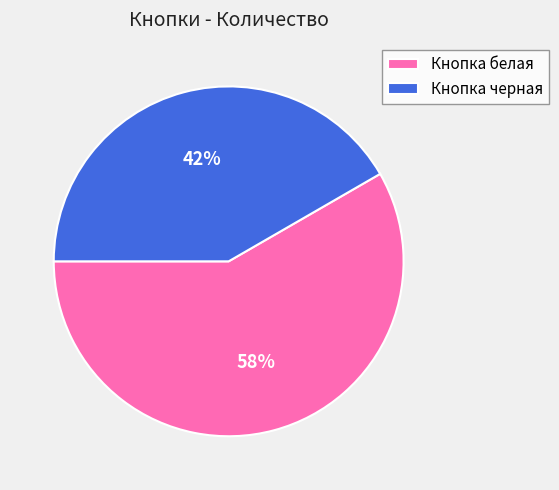

Which category has the biggest portion of the pie?

Кнопка белая